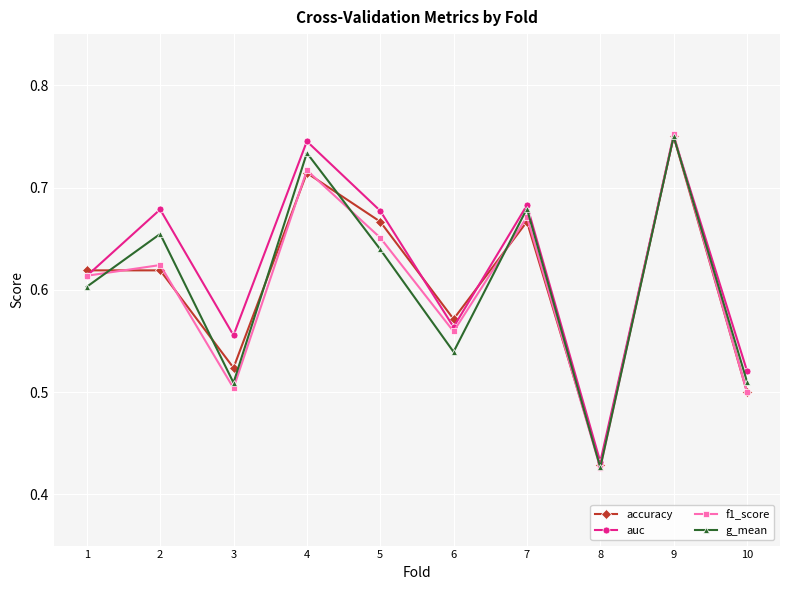

Is the value of accuracy at 4 greater than the value of auc at 4?

No